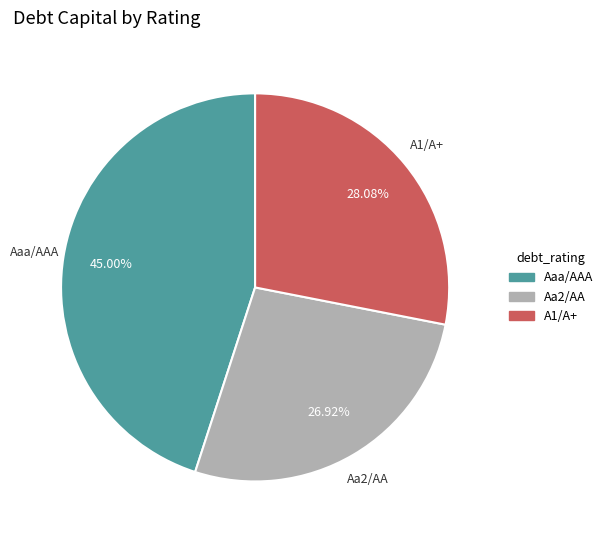

Do Aaa/AAA and Aa2/AA together represent more than half of the pie?

Yes